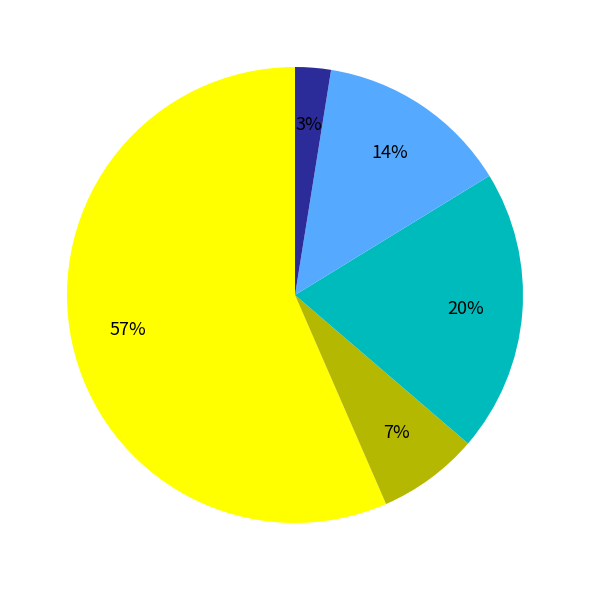

Is there any slice that represents more than half of the pie?

Yes